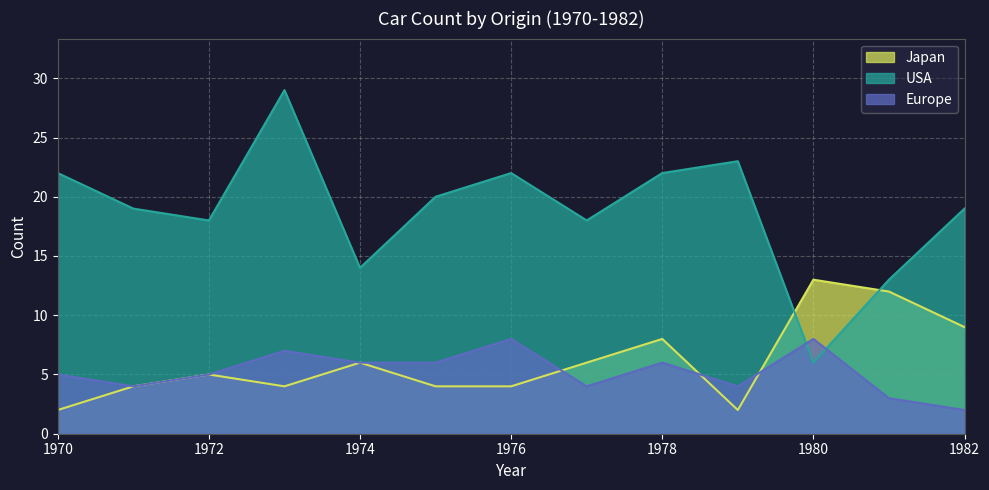

What is the value of the Japan point at the 10th from the left?

2